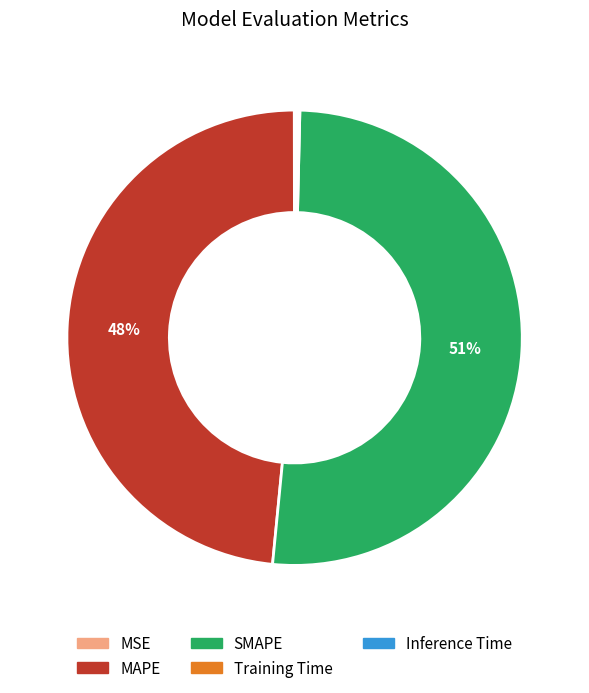

To the nearest percent, what is the average slice percentage?

20%